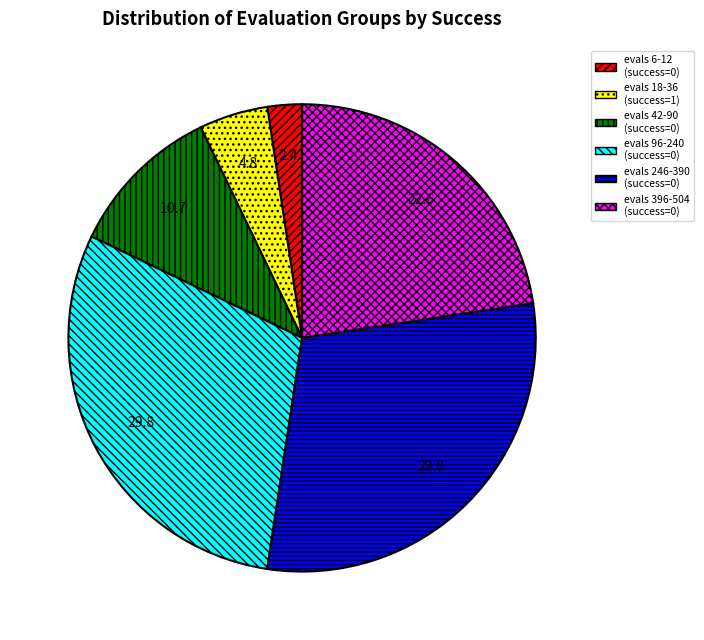

Combined, do evals 246-390 (success=0) and evals 6-12 (success=0) account for over 50%?

No